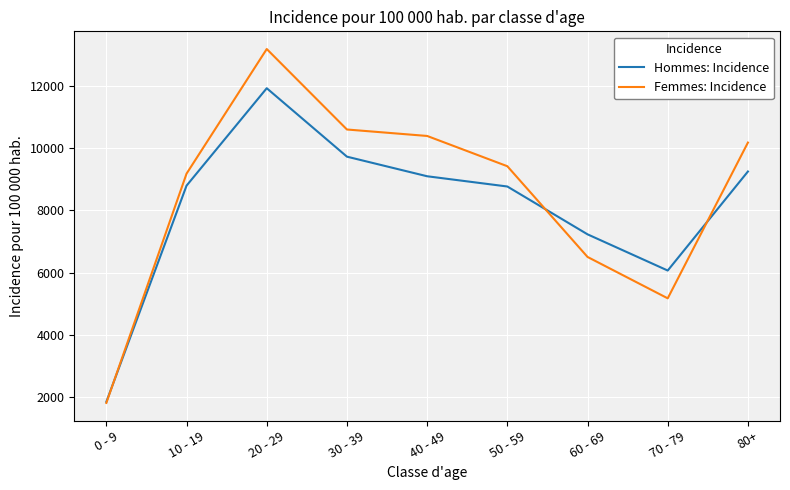

Read the Femmes: Incidence value at 10 - 19.

9178.3